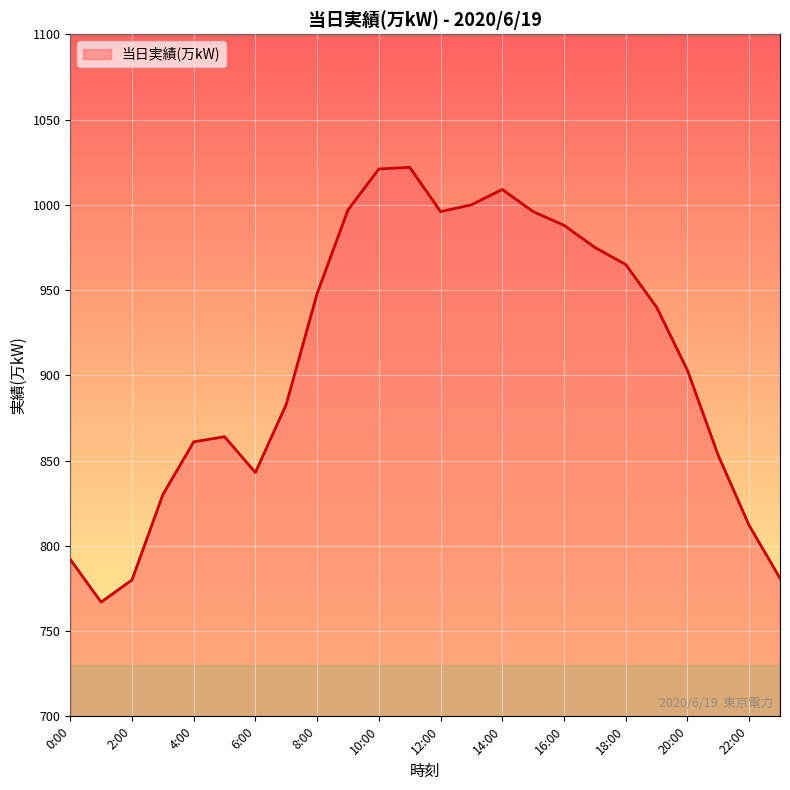

What is the smallest value displayed?

767